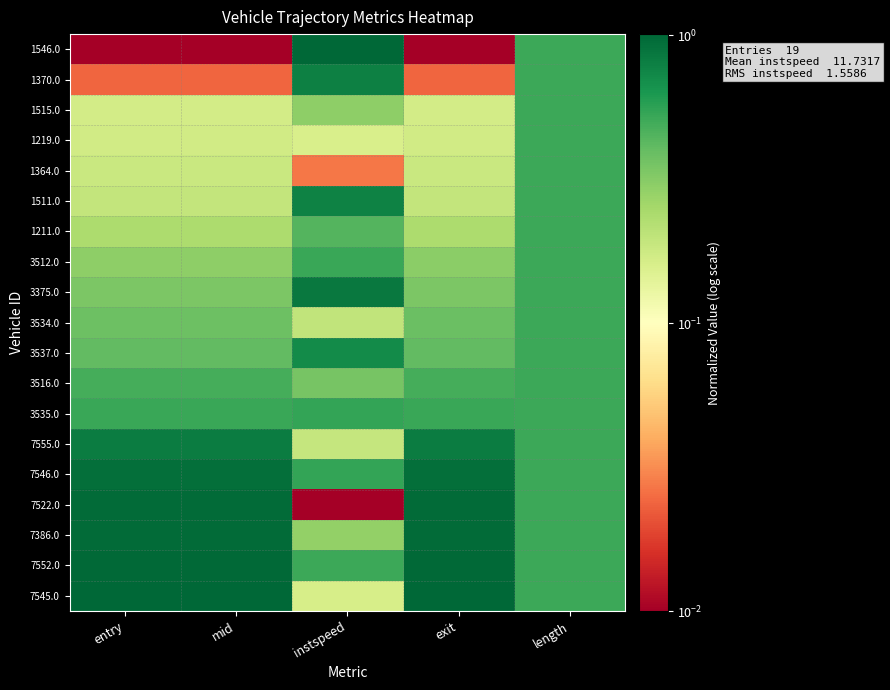

At how many categories does at least one series exceed 0?

5